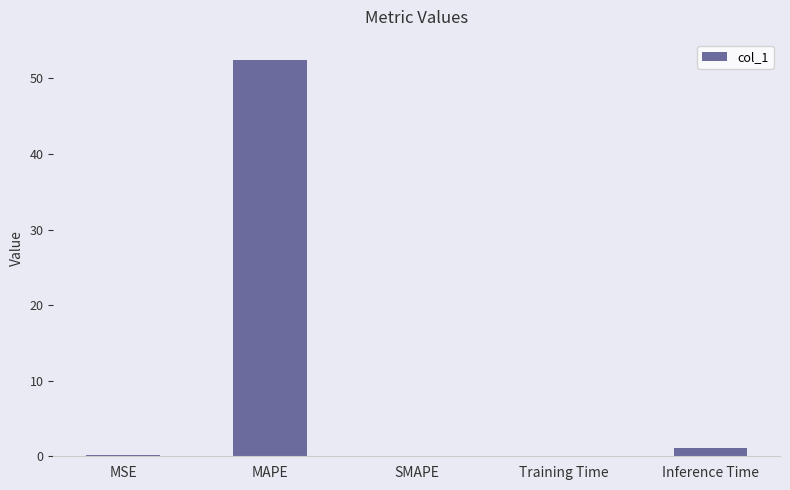

What is the maximum value shown in the chart?

52.5